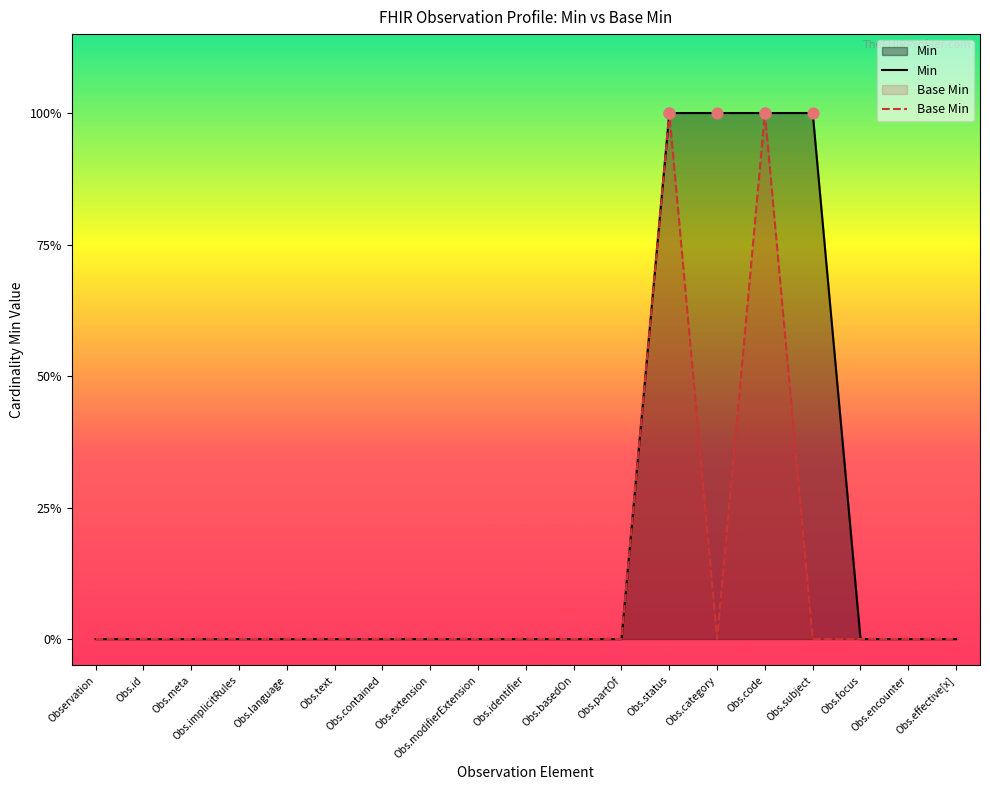

Which series reaches the minimum Y coordinate?

Min